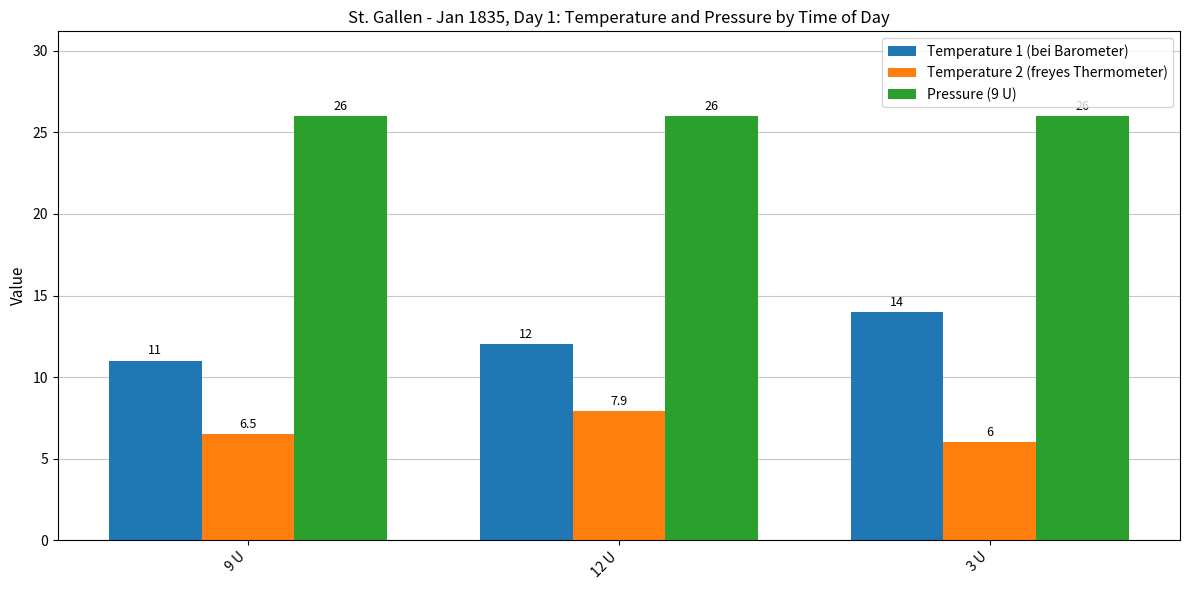

How many groups of bars are there?

3